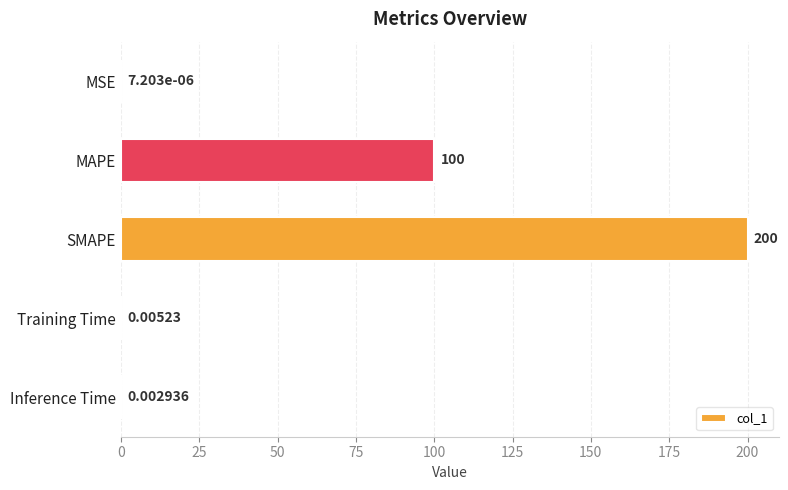

Which has a higher value, Inference Time or MSE?

Inference Time